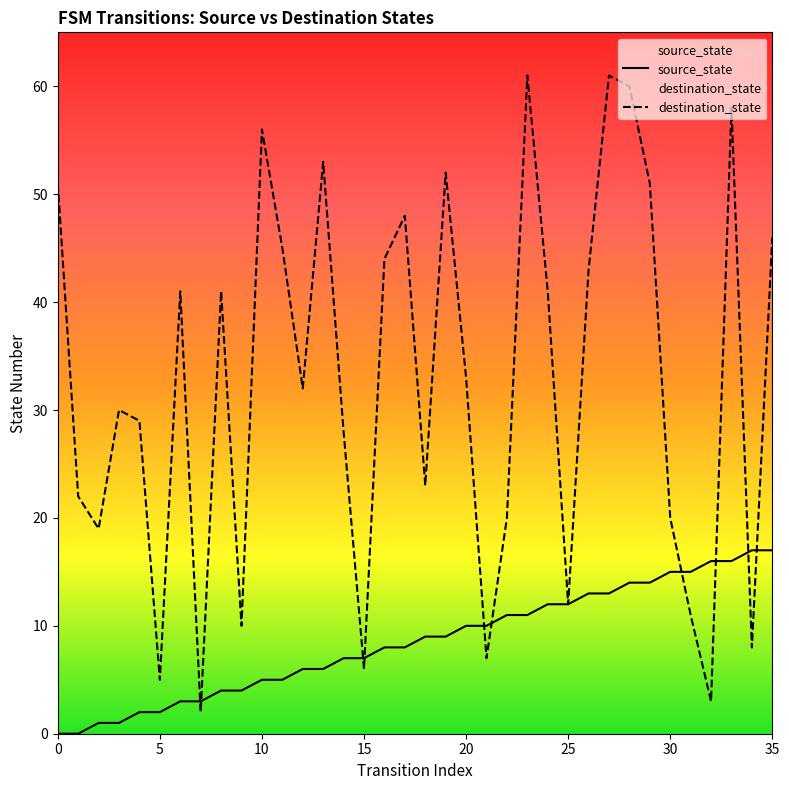

True or false: source_state has more than 2 interior local peaks.

False